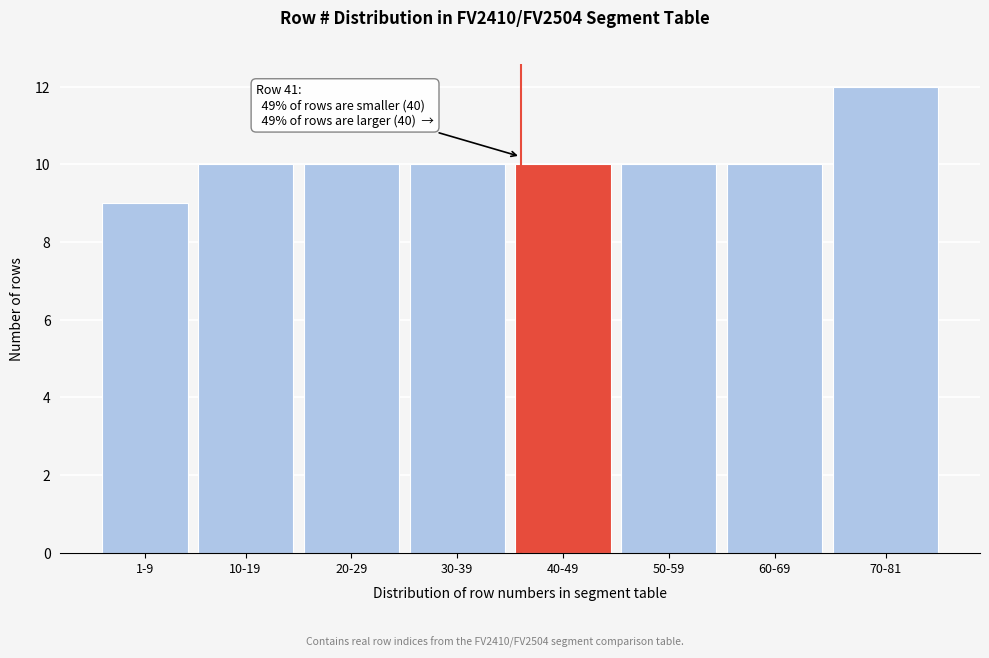

Reading left to right, transcribe all the data shown in this chart.

1-9=9	10-19=10	20-29=10	30-39=10	40-49=10	50-59=10	60-69=10	70-81=12